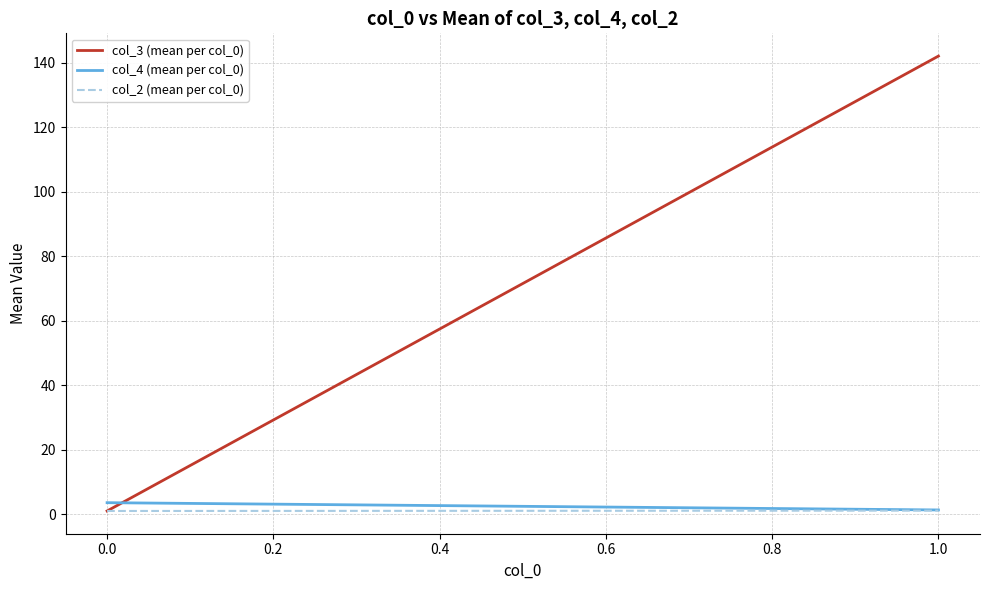

Reading left to right, transcribe all the data shown in this chart.

col_3 (mean per col_0): 1.0	142.1
col_4 (mean per col_0): 3.6	1.3
col_2 (mean per col_0): 1.0	1.1